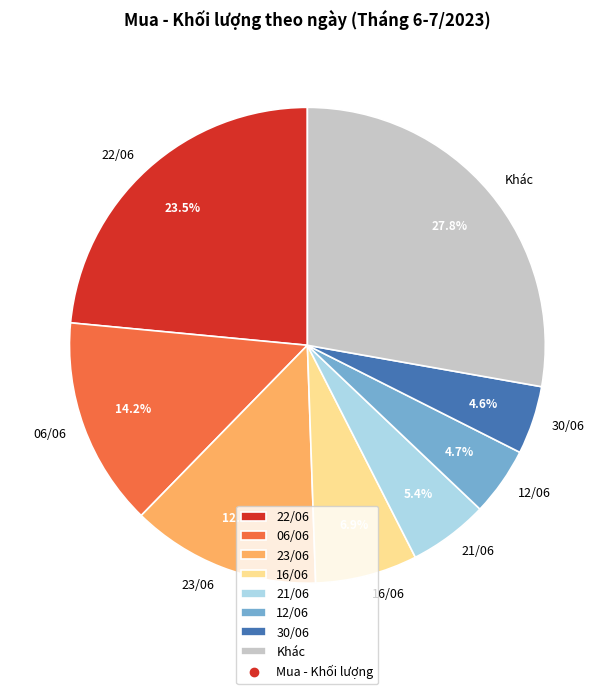

How much of the chart is everything except 12/06?

95.3%